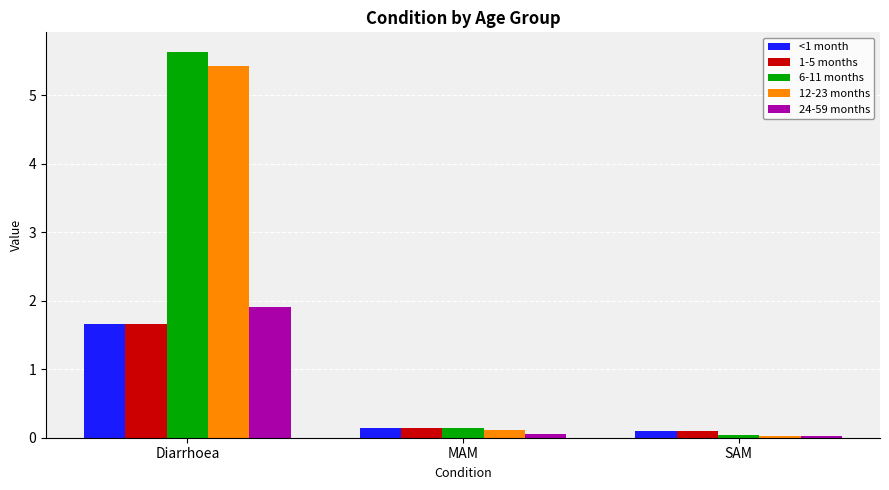

The 1-5 months series shows 2.7 at Diarrhoea. True or false?

False